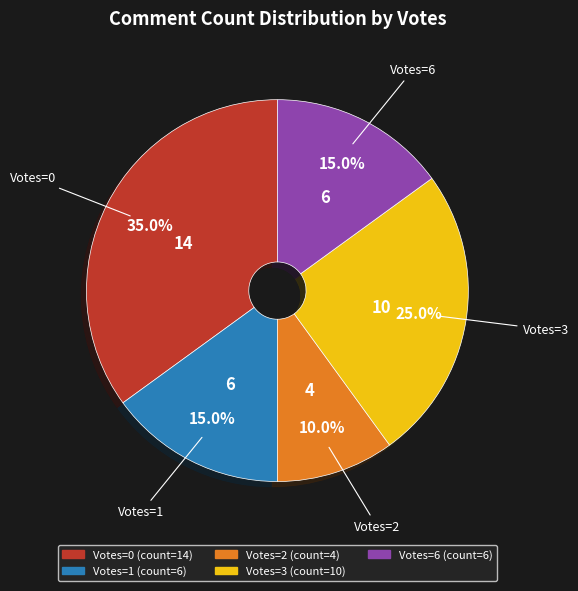

Does any single category account for the majority?

No